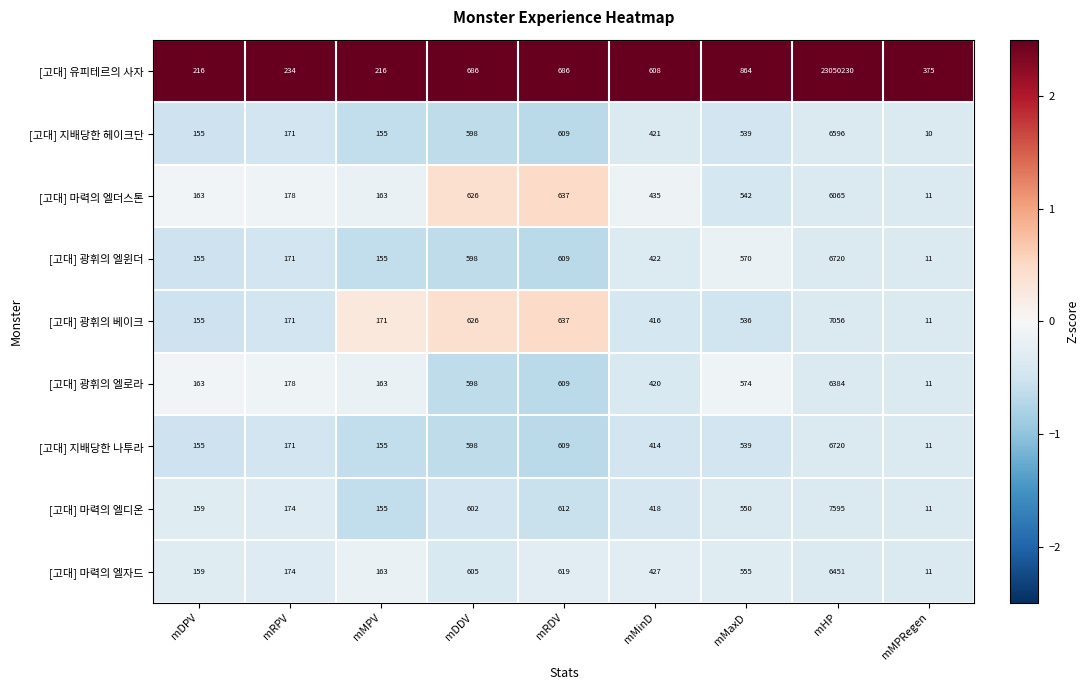

List the labels in order of [고대] 마력의 엘디온 value, largest first.

mHP, mRDV, mDDV, mMaxD, mMinD, mRPV, mDPV, mMPV, mMPRegen